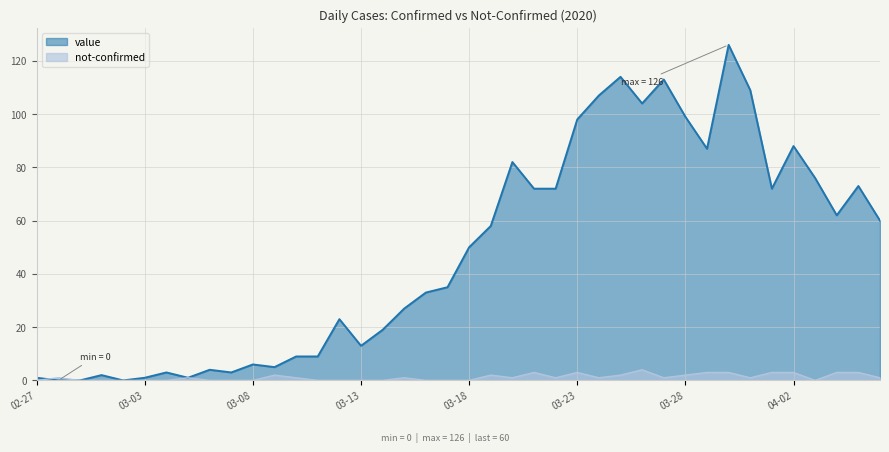

True or false: not-confirmed has more than 2 interior local peaks.

True